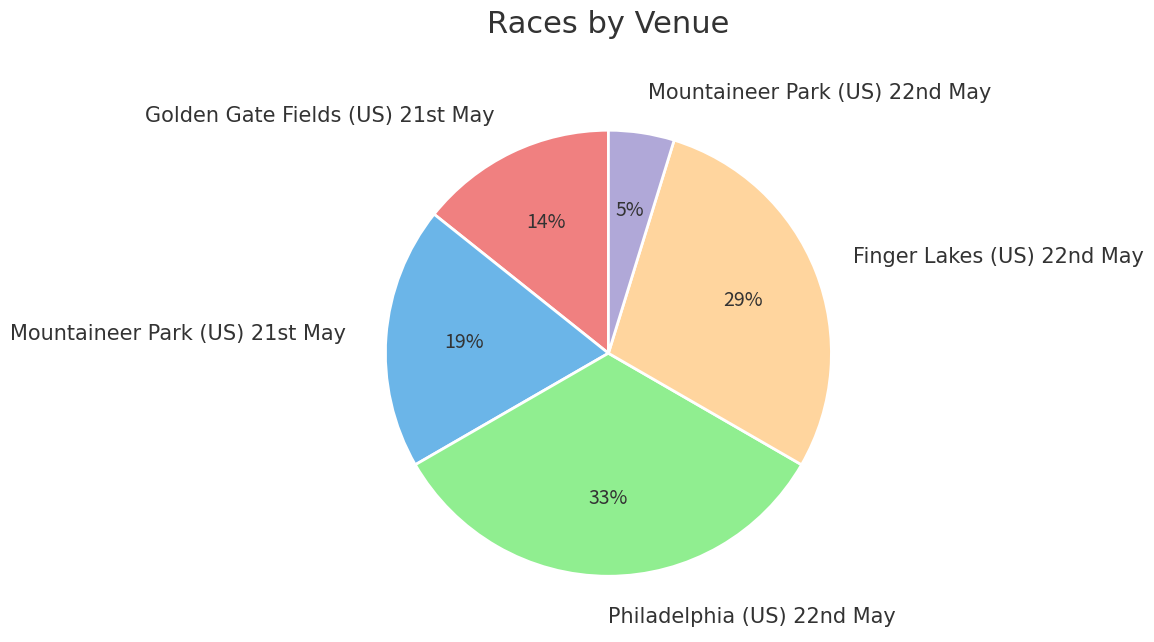

Is there any slice that represents more than half of the pie?

No